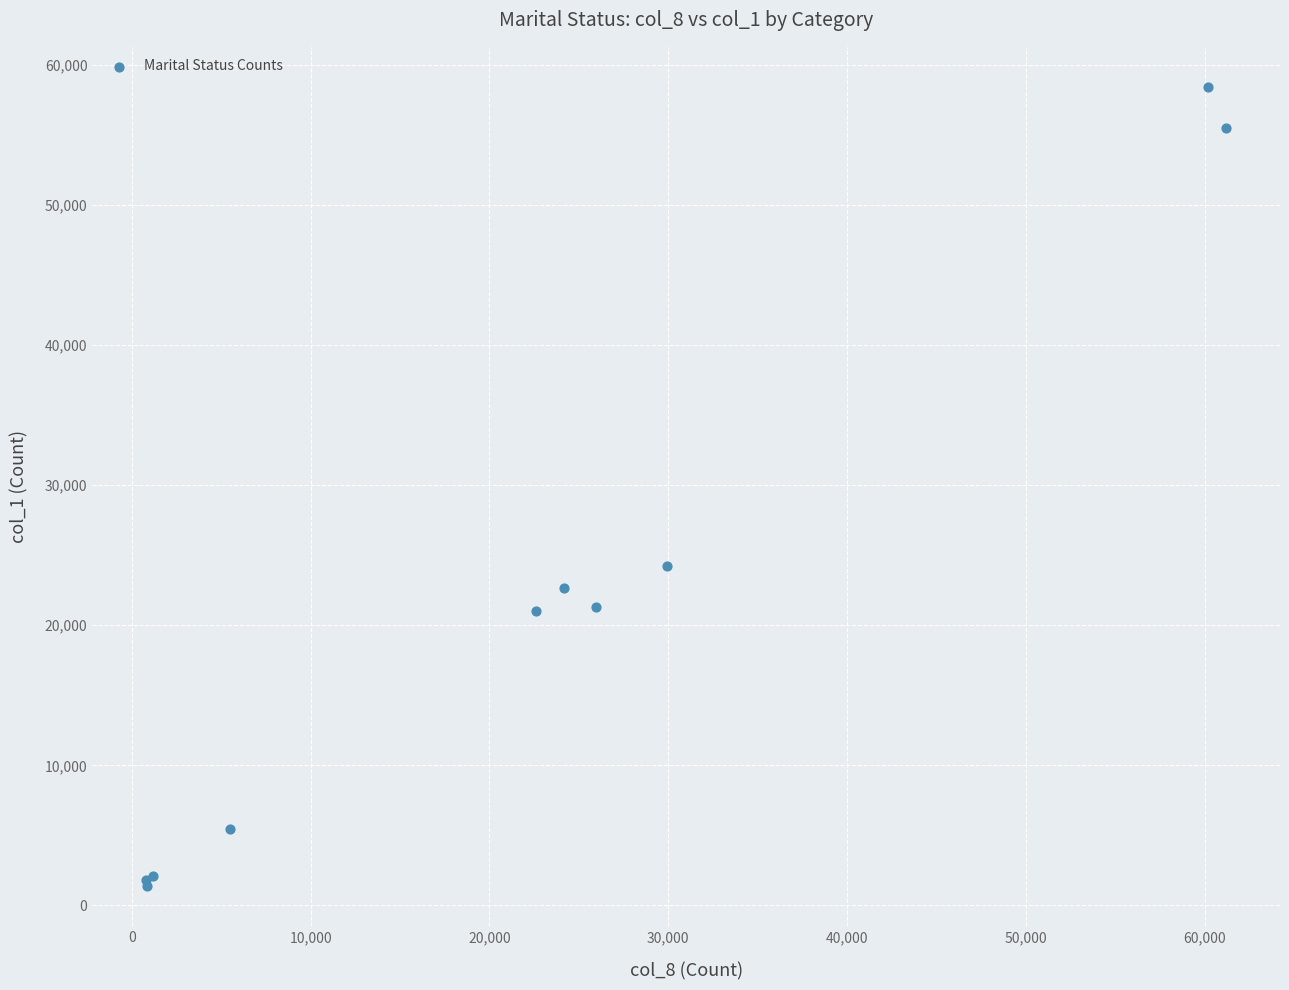

What Y value in the scatter plot is closest to 29903?

24243.3